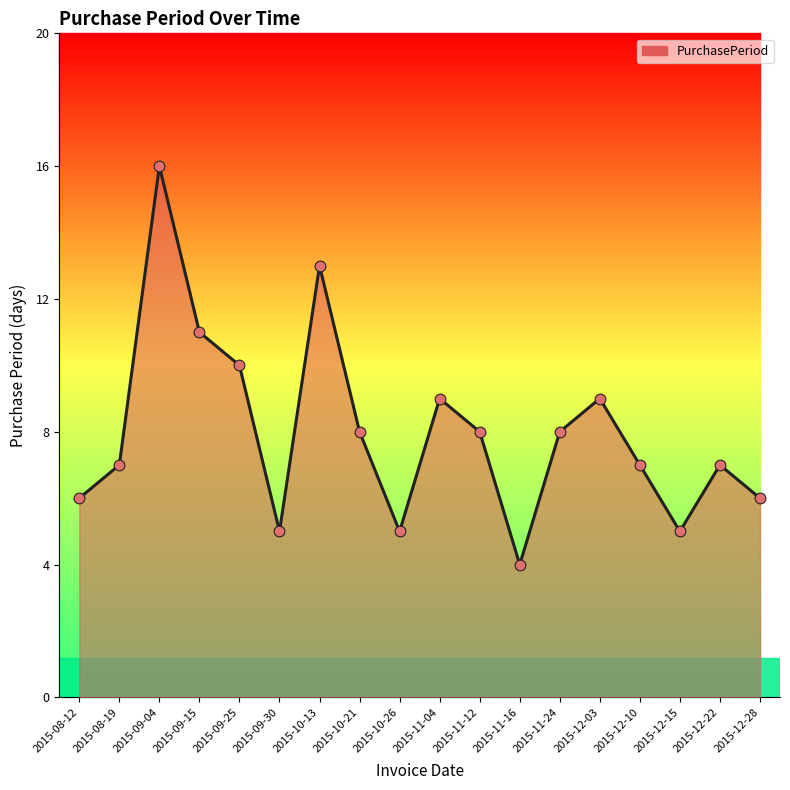

What is the change in value from 2015-08-12 to 2015-09-25?

+4